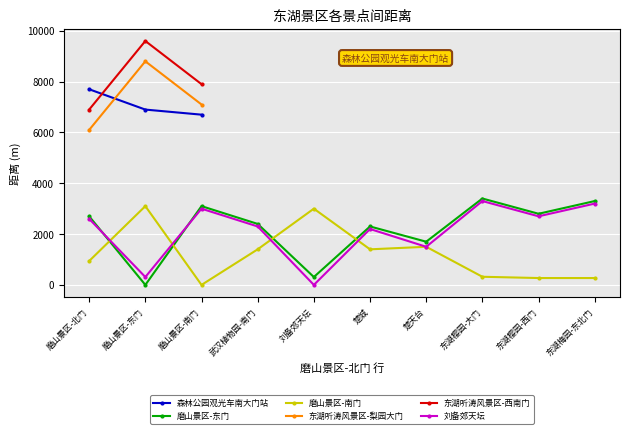

Which category has the lowest value in the 森林公园观光车南大门站 series?

磨山景区-南门